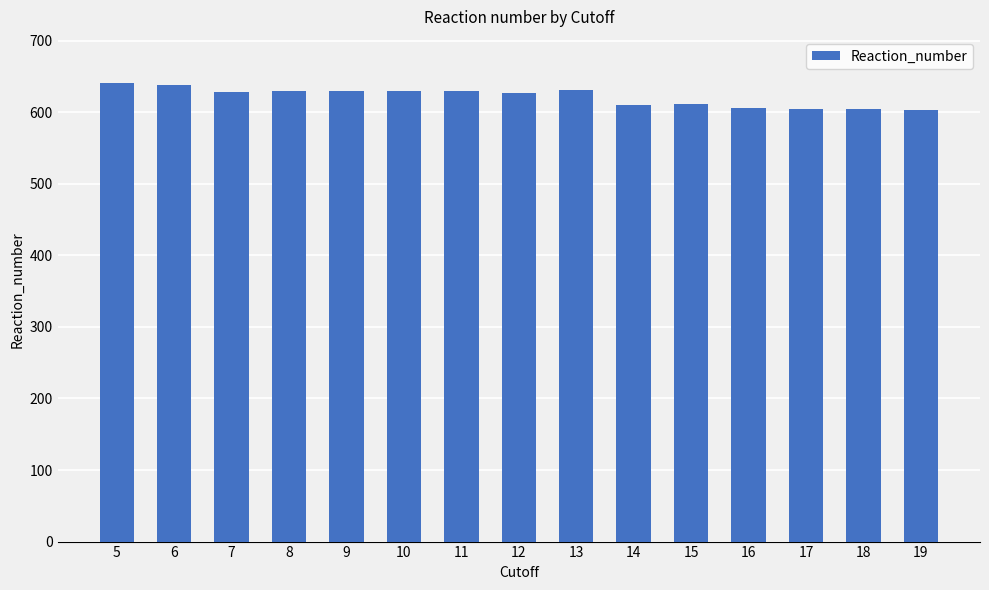

What is the difference between the maximum and minimum values?

38